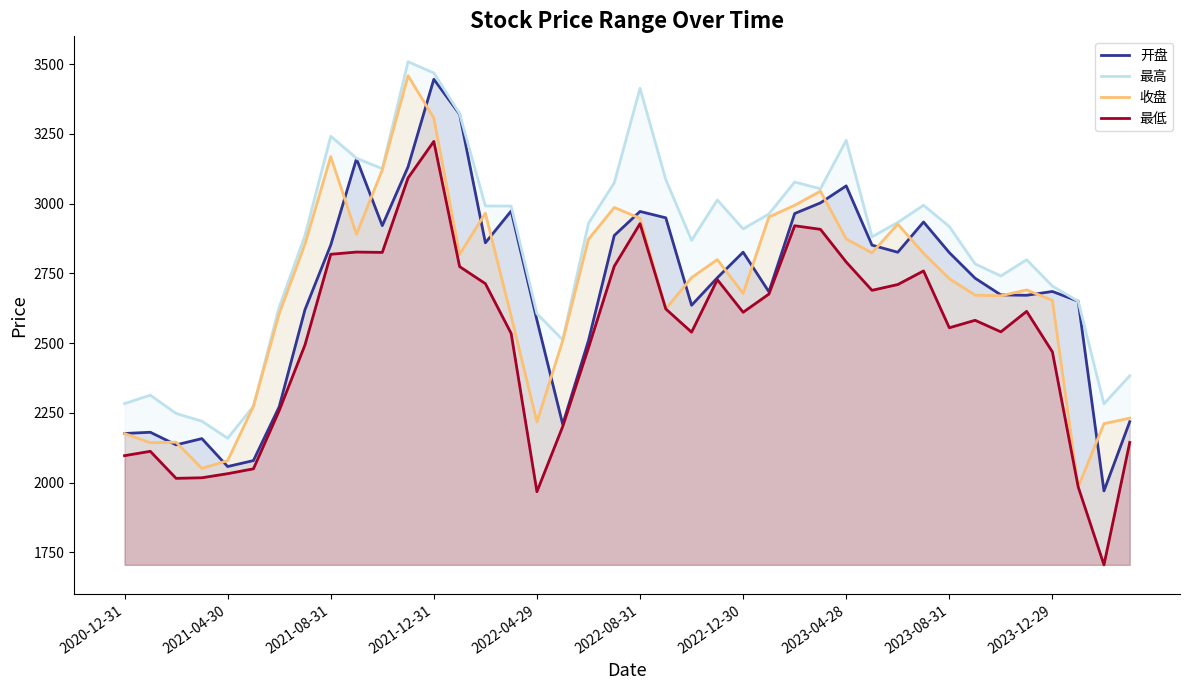

After their last crossing, which series has the higher values: 收盘 or 开盘?

收盘